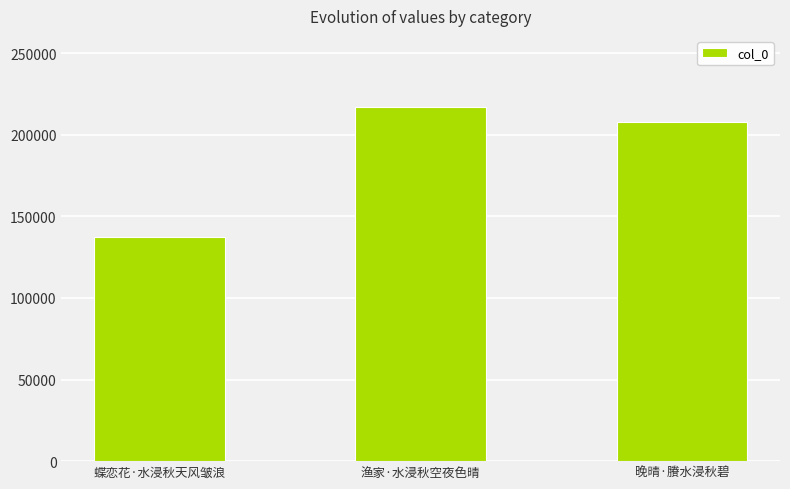

Between 晚晴·賸水浸秋碧 and 蝶恋花·水浸秋天风皱浪, which is larger?

晚晴·賸水浸秋碧